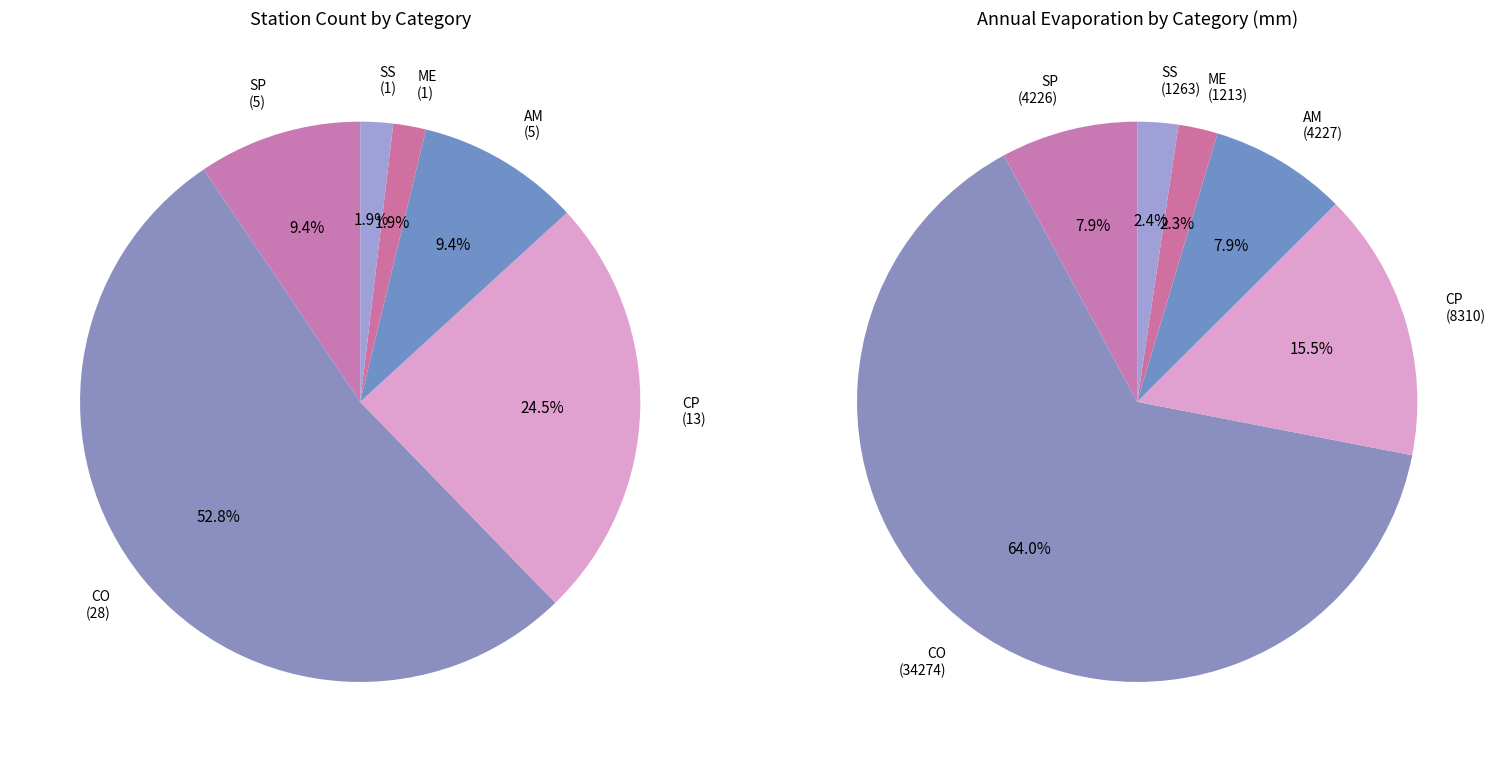

Is it true that SS is 10% of the pie?

False